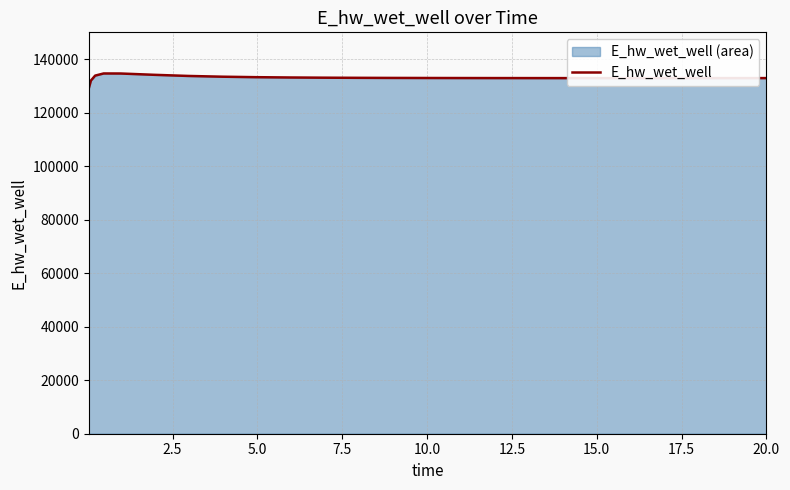

What is the greatest value displayed?

134627.5